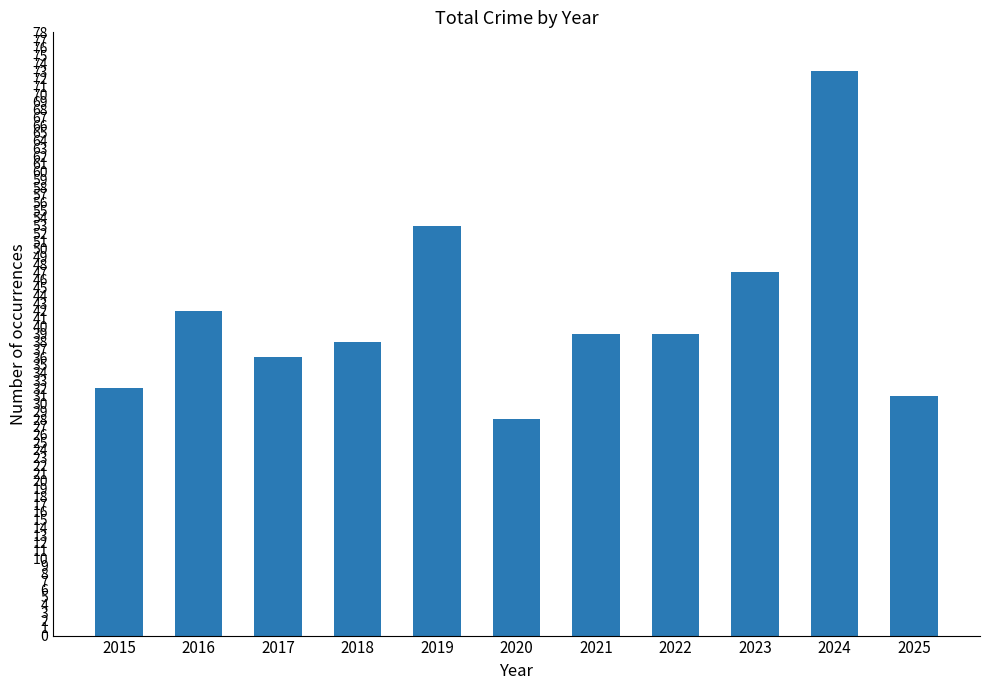

Read the value at 2021, to the nearest 10.

40